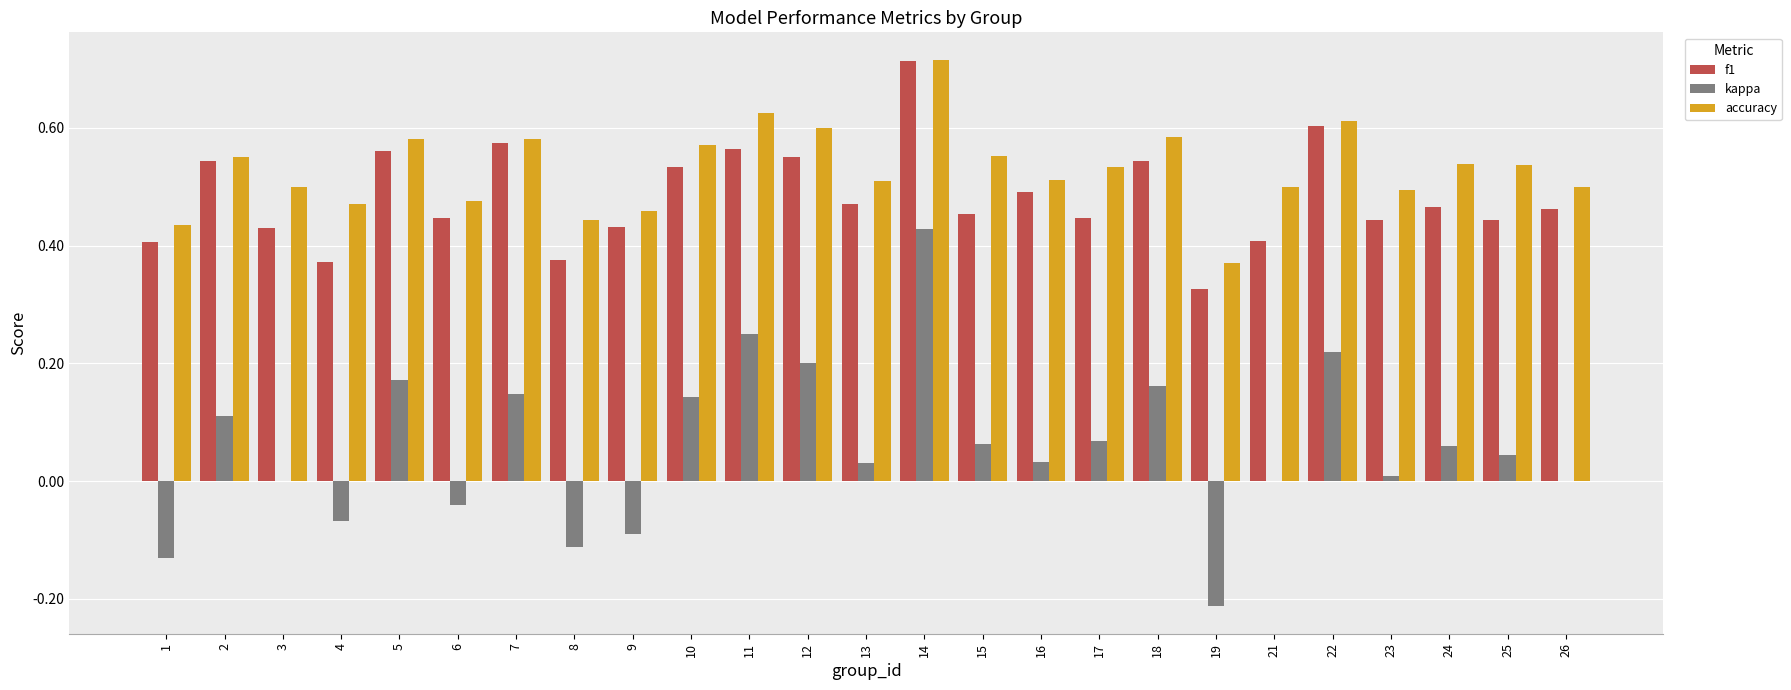

What is the sum of the accuracy values at 3 and 15?

1.1